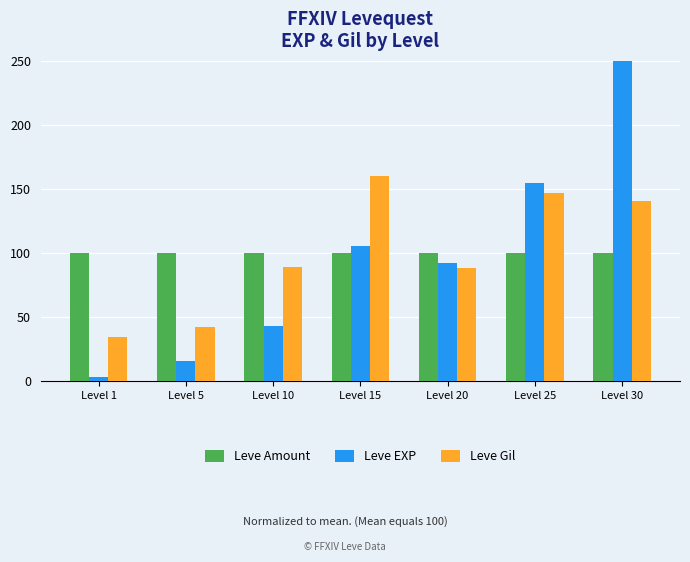

Are the bars grouped side by side (vs. stacked)?

Yes